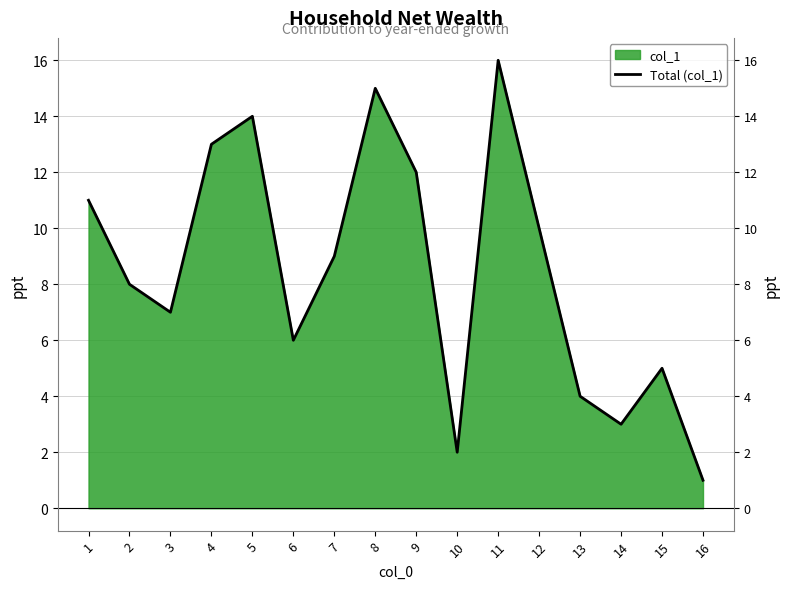

What is the value of the 13th point from the left?

4